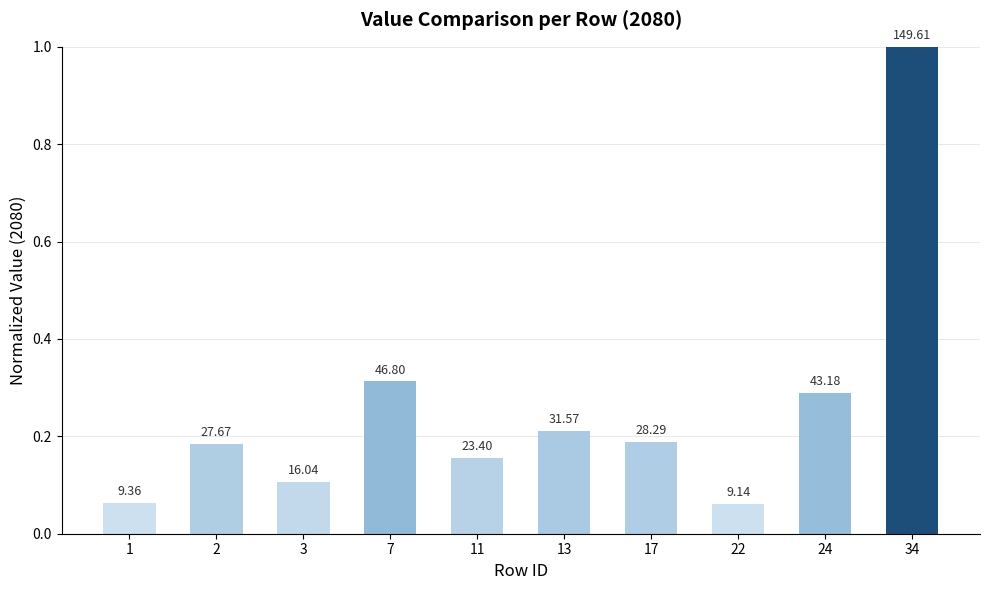

Reading right to left, what are all the values shown in this chart?

1.0	0.3	0.1	0.2	0.2	0.2	0.3	0.1	0.2	0.1